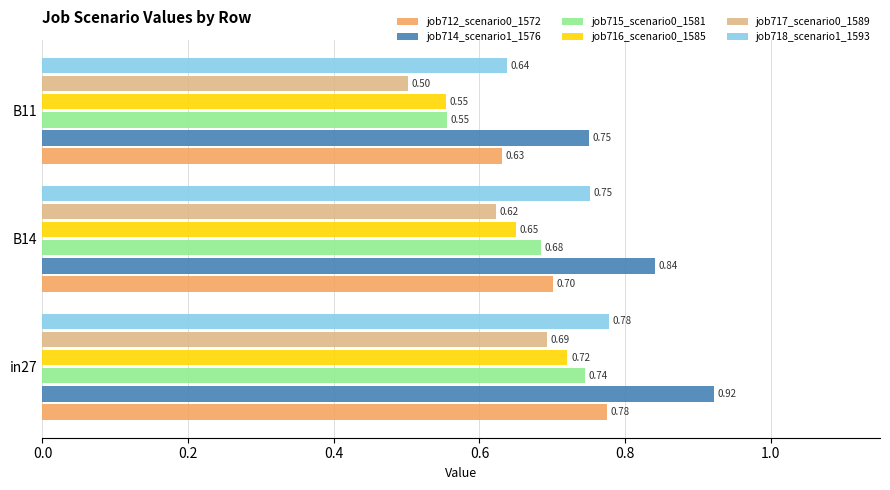

What are all the series names shown in the legend?

job712_scenario0_1572, job714_scenario1_1576, job715_scenario0_1581, job716_scenario0_1585, job717_scenario0_1589, job718_scenario1_1593